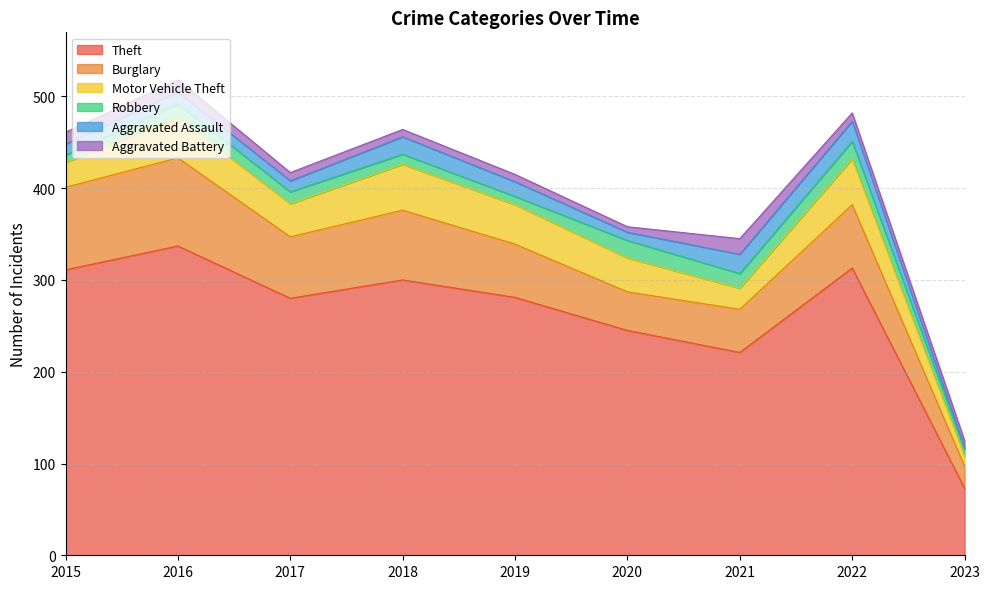

What is the smallest value displayed?

2